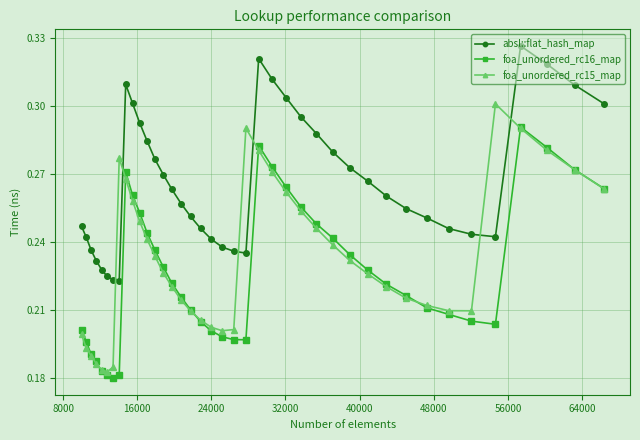

What are all the series names shown in the legend?

absl::flat_hash_map, foa_unordered_rc16_map, foa_unordered_rc15_map